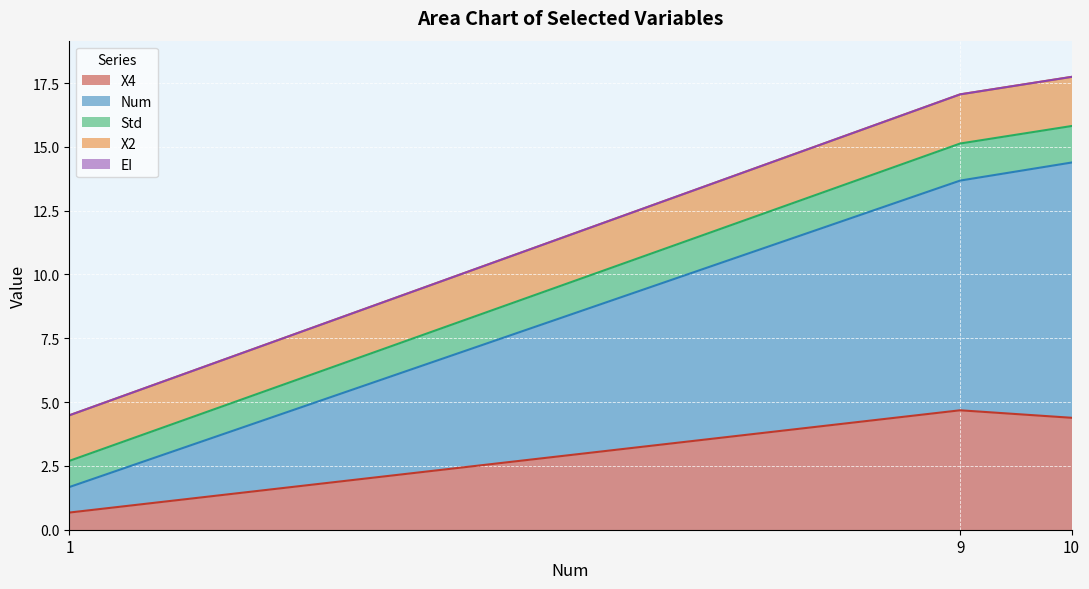

What is the total value across all series at 10?

17.7